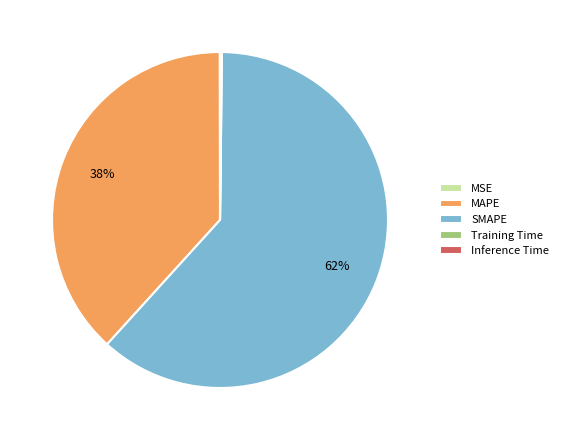

Does SMAPE account for over 50% of the chart?

Yes